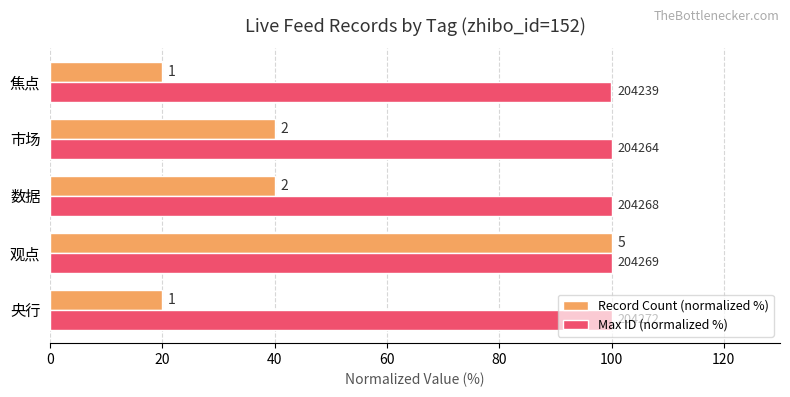

What is the difference between the maximum and minimum values in the Record Count (normalized %) series?

80.0